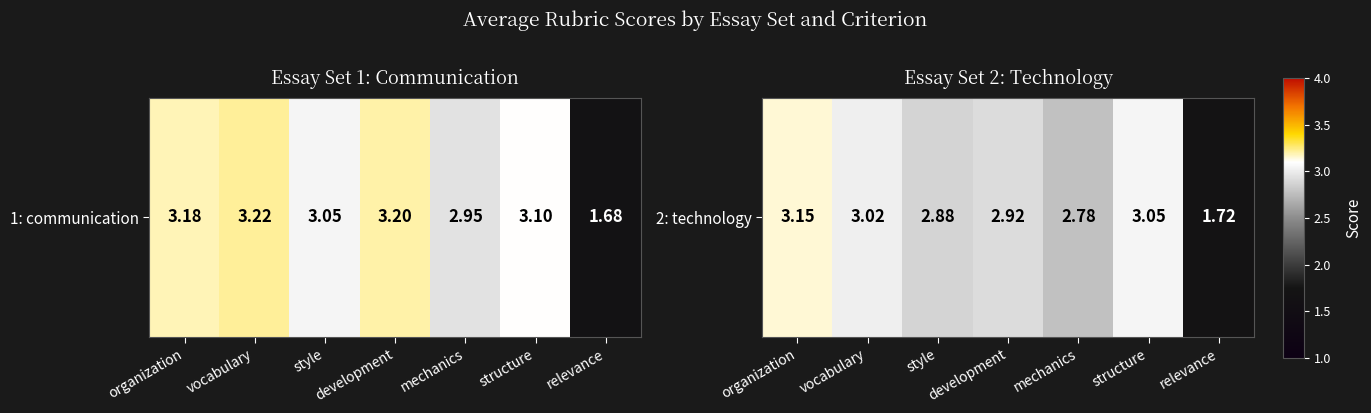

What is the difference between the maximum and minimum values?

1.4